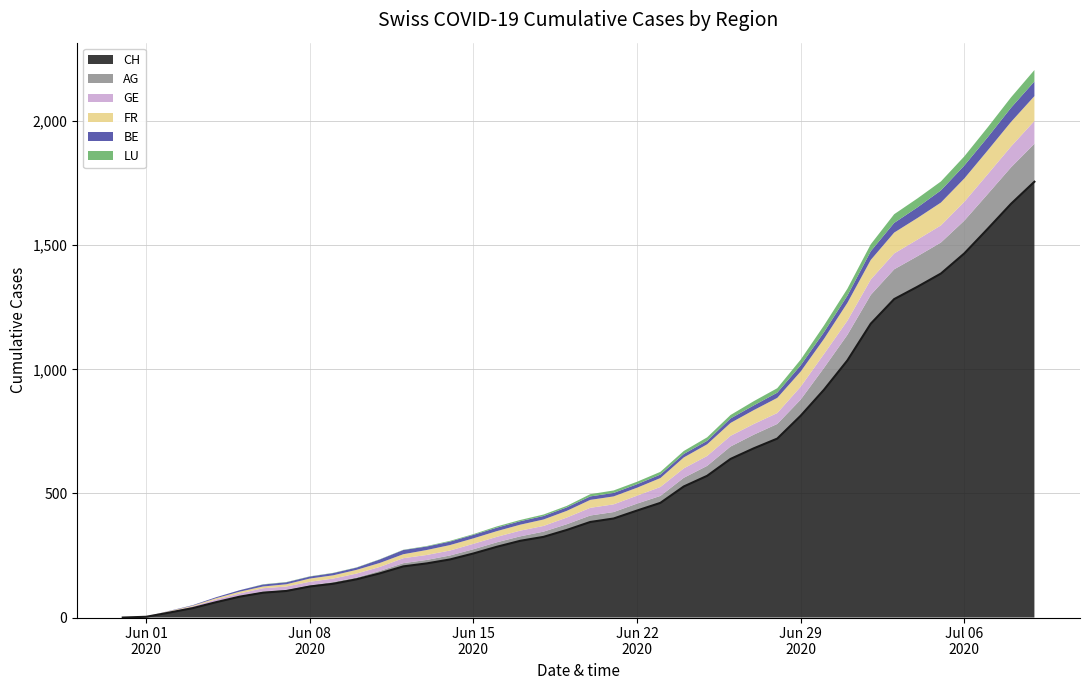

Rank the categories by GE value from lowest to highest.

0, 1, 2, 3, 4, 5, 6, 7, 8, 9, 10, 11, 12, 13, 14, 15, 16, 17, 18, 19, 20, 21, 22, 23, 24, 25, 26, 27, 28, 29, 30, 31, 32, 33, 34, 35, 36, 37, 38, 39